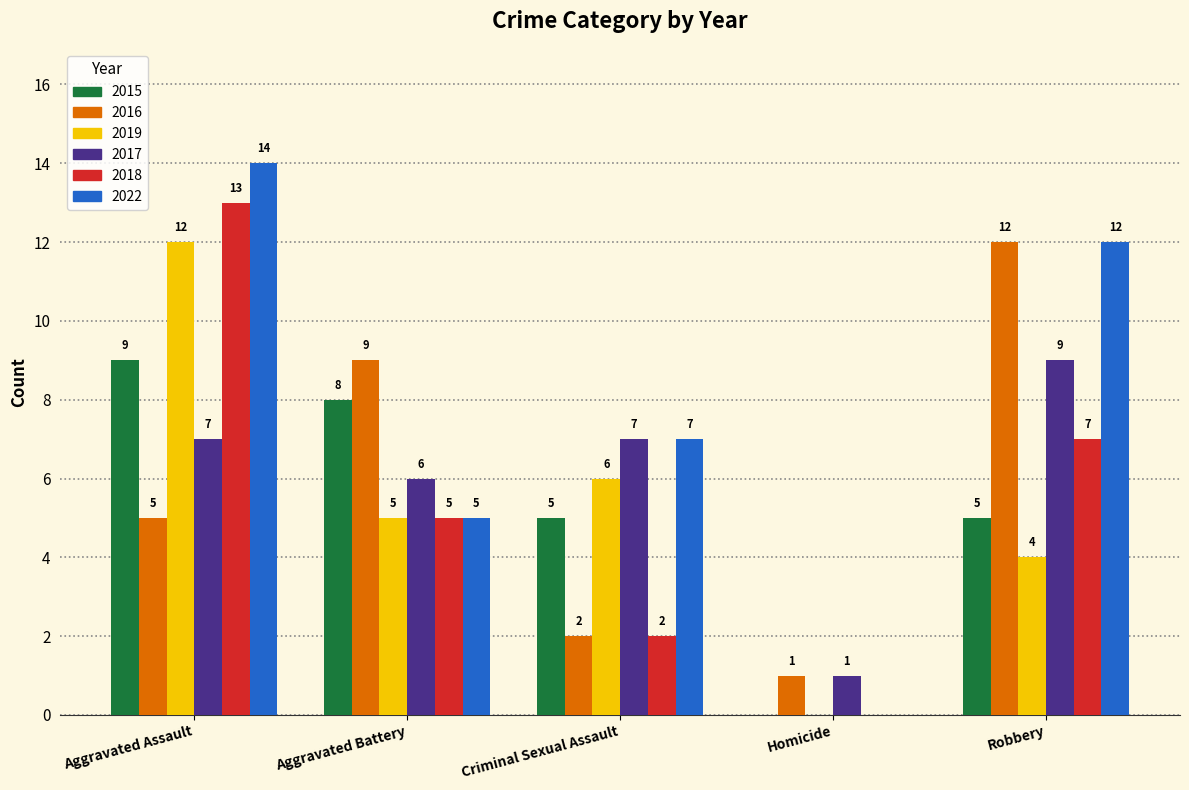

True or false: 2019 has a value of 5 at Aggravated Battery.

True